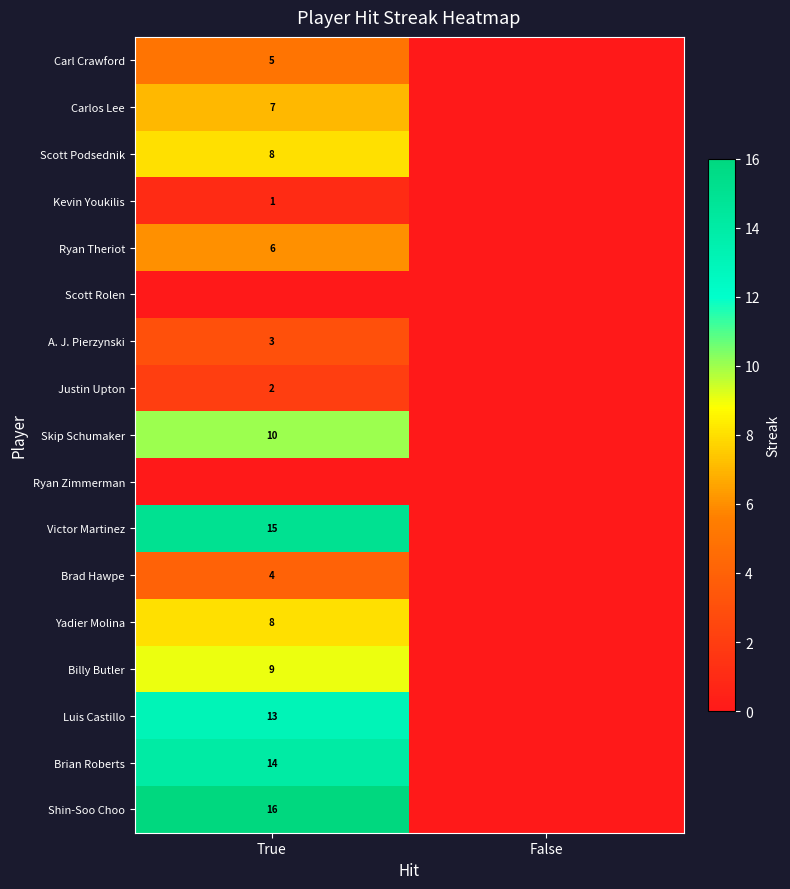

Which category has the highest value across all series?

True